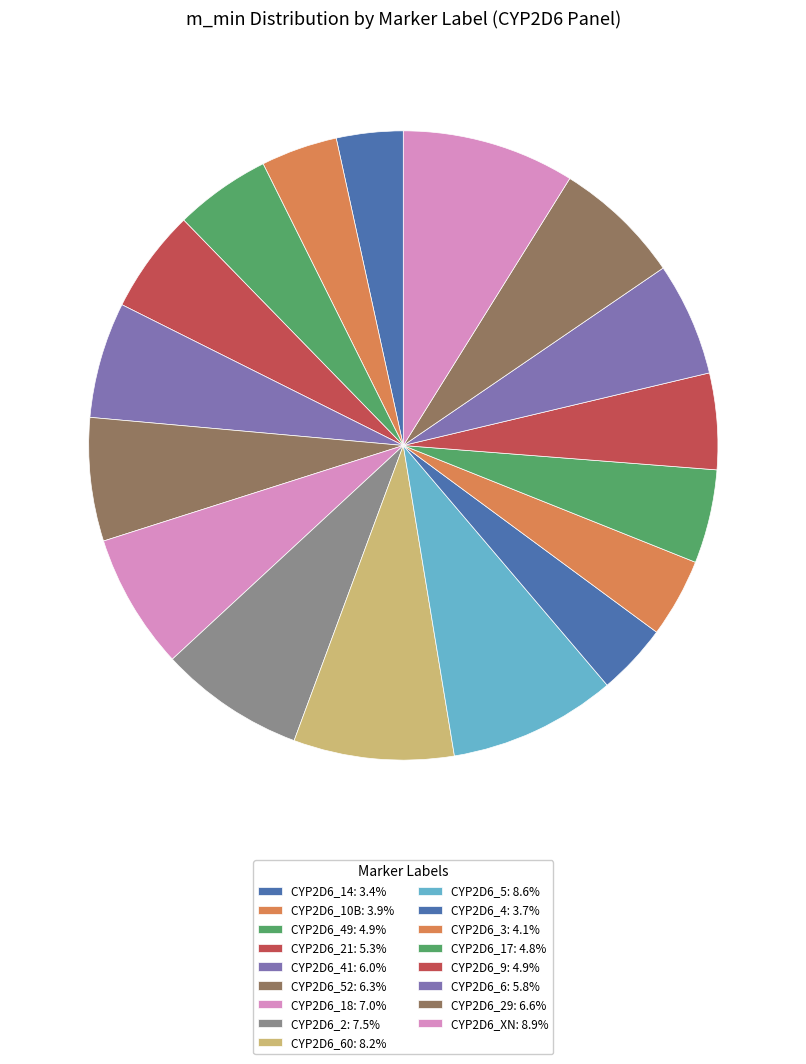

Rank the categories by value from highest to lowest.

CYP2D6_XN, CYP2D6_5, CYP2D6_60, CYP2D6_2, CYP2D6_18, CYP2D6_29, CYP2D6_52, CYP2D6_41, CYP2D6_6, CYP2D6_21, CYP2D6_49, CYP2D6_9, CYP2D6_17, CYP2D6_3, CYP2D6_10B, CYP2D6_4, CYP2D6_14